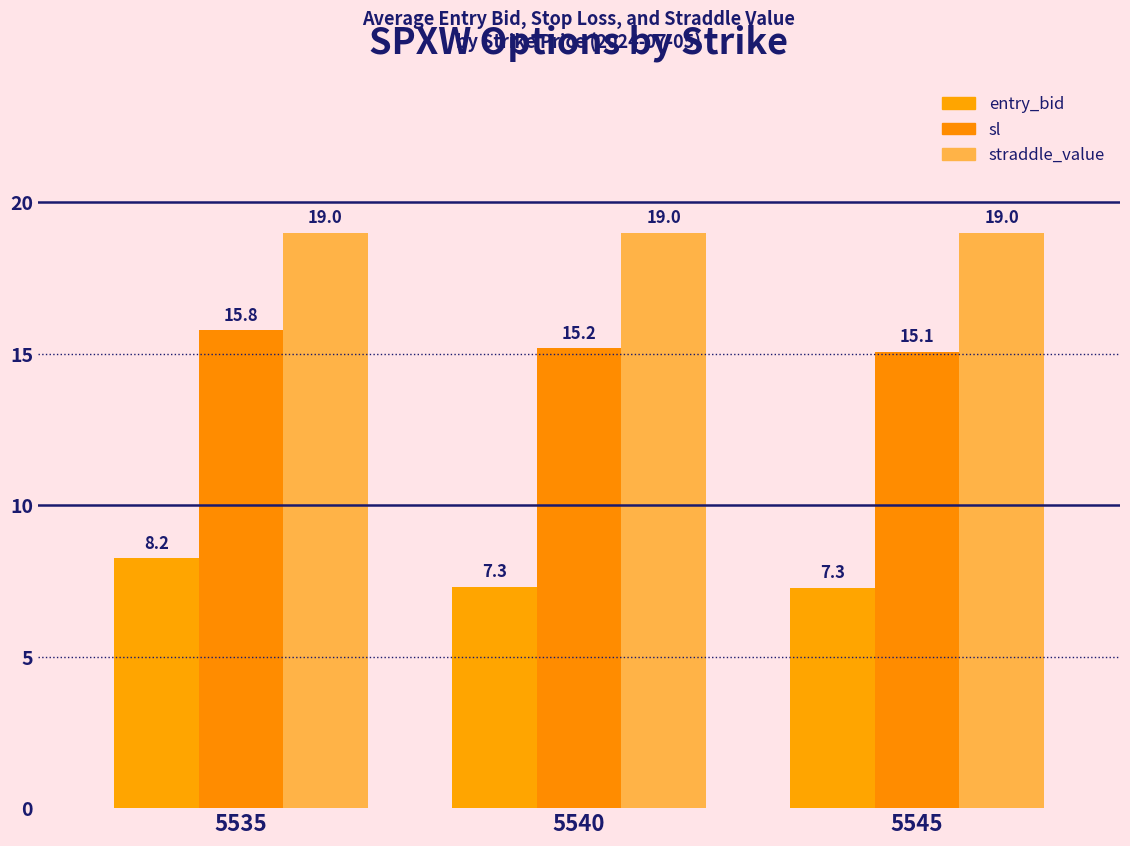

Which series has the largest total across all categories?

straddle_value